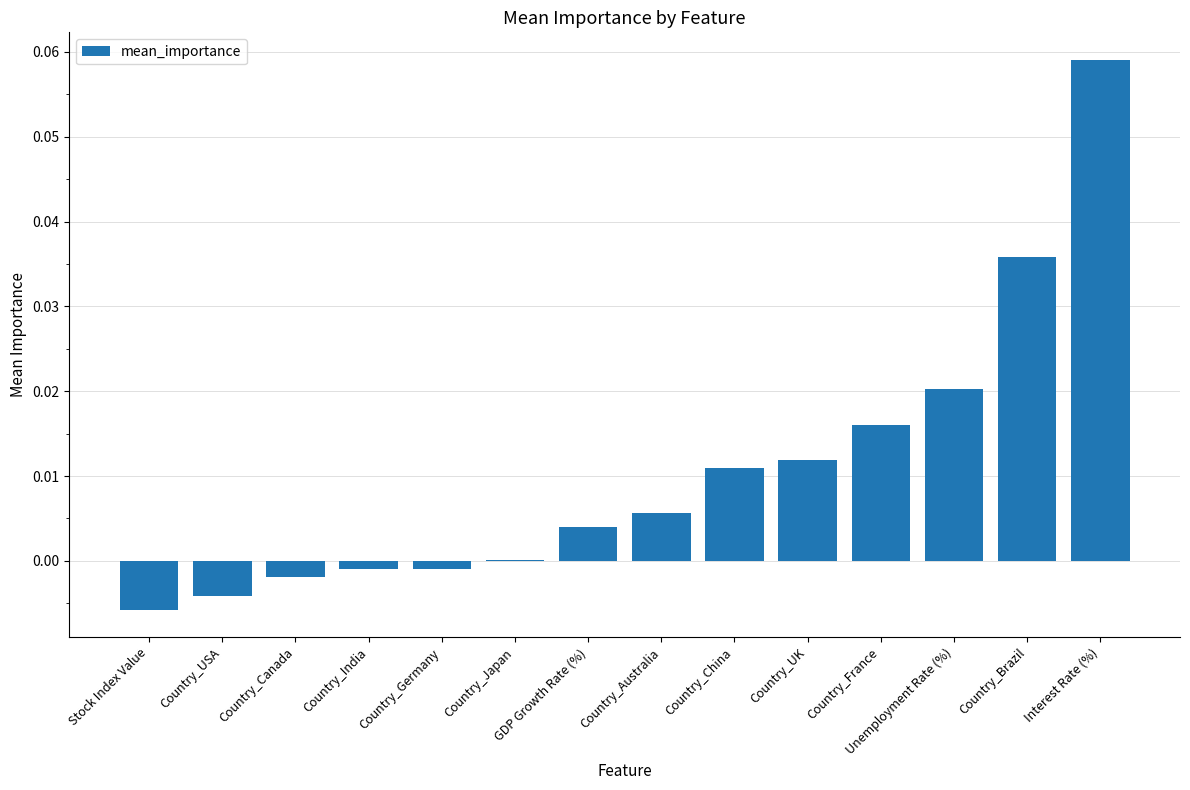

Between Country_India and GDP Growth Rate (%), which is larger?

GDP Growth Rate (%)